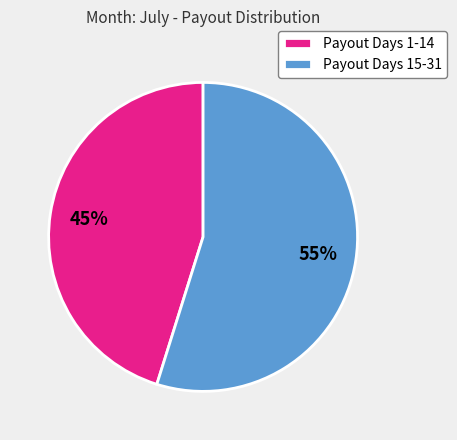

To the nearest percent, what is the combined percentage of Payout Days 1-14 and Payout Days 15-31?

100%